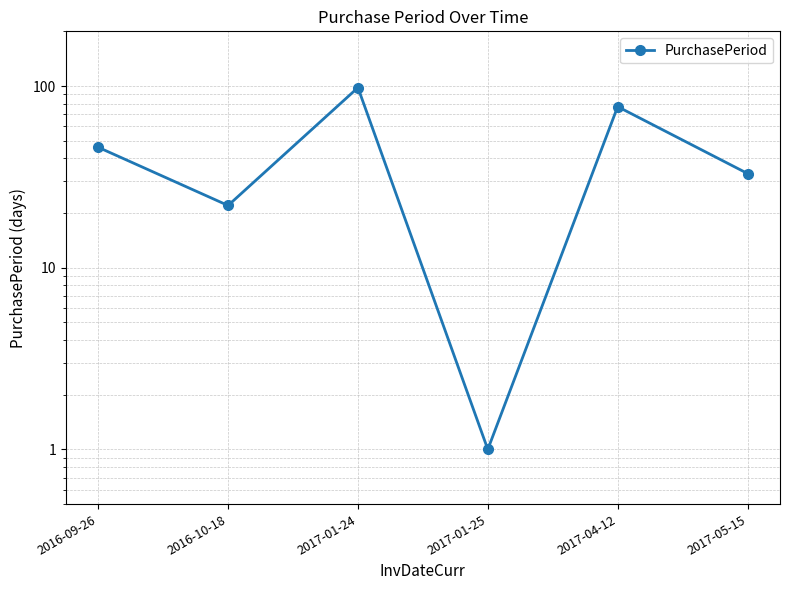

What is the sum of all values?

277